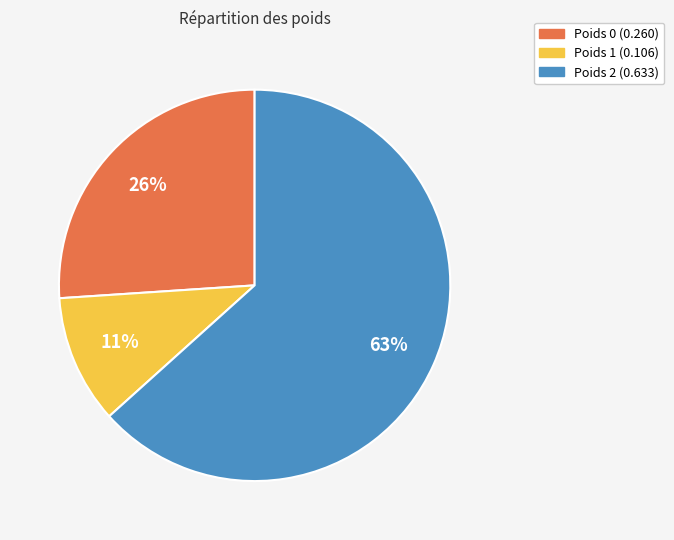

Which has a higher value, Poids 2 (0.633) or Poids 1 (0.106)?

Poids 2 (0.633)